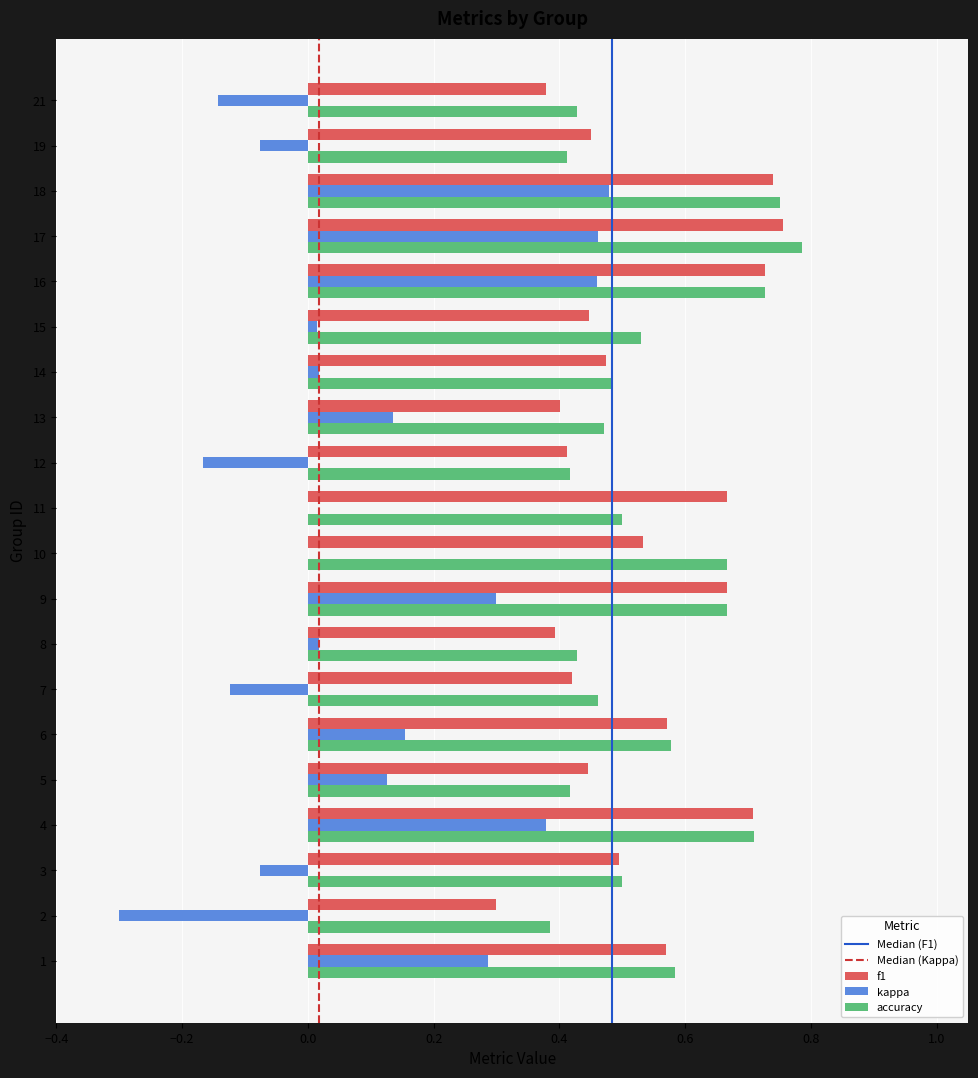

Which label corresponds to the largest value in the chart?

17